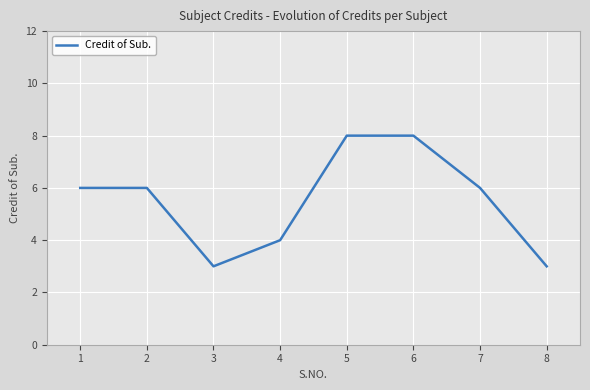

Which has a higher value, 4 or 6?

6